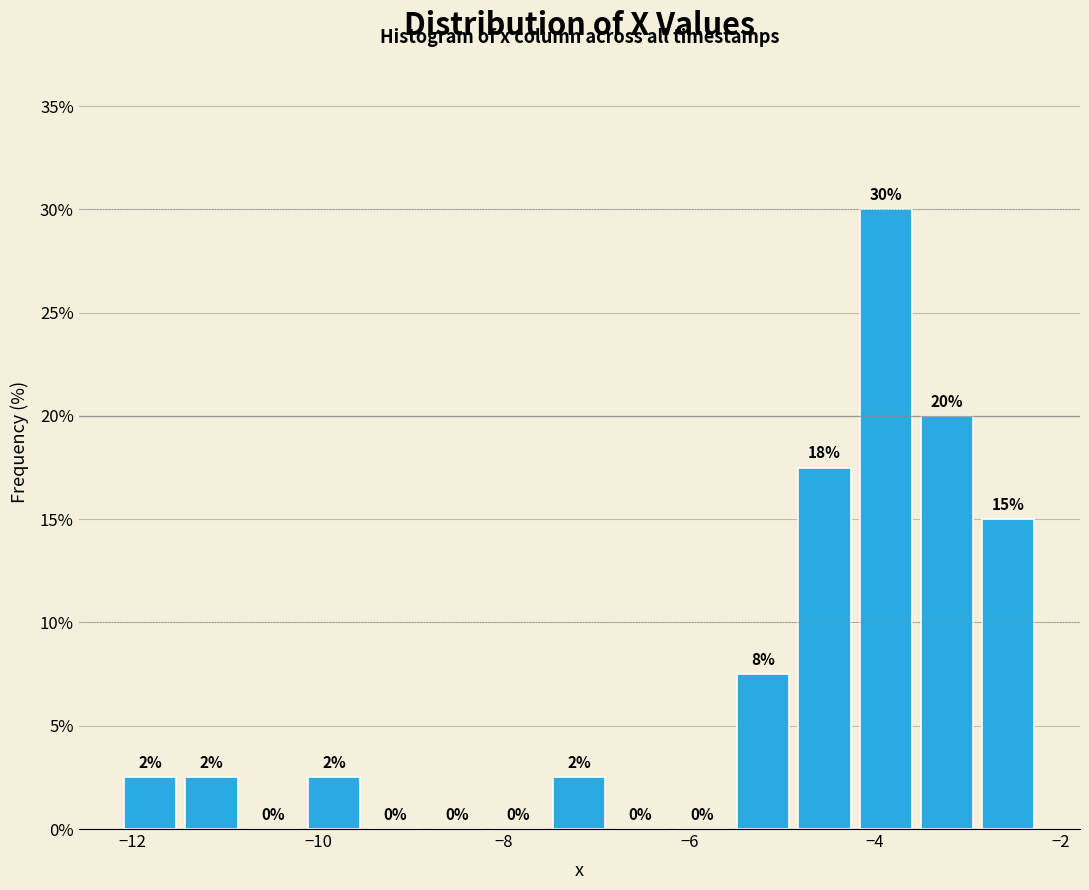

Around what value on the x-axis is the tallest bar? Give the approximate position of its centre, as read against the axis.

-3.8